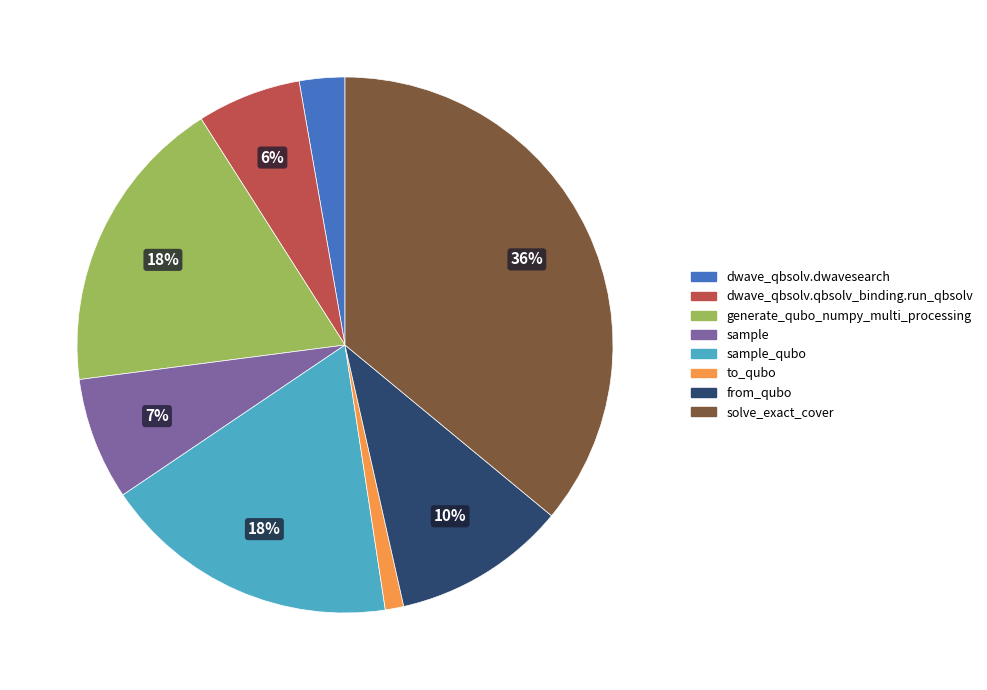

Does any single category account for the majority?

No